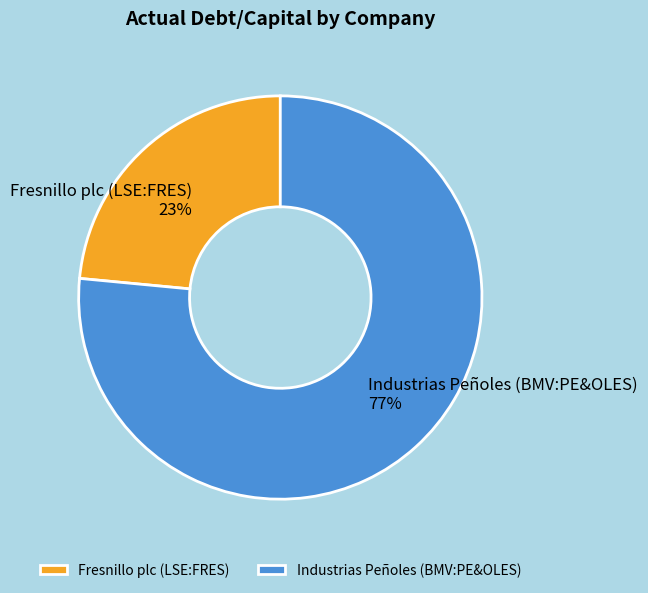

The Fresnillo plc (LSE:FRES) slice represents 31% of the pie. True or false?

False